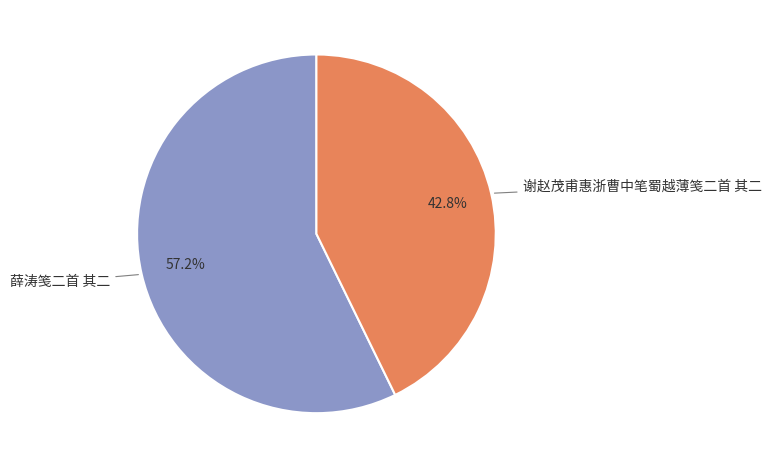

Does 薛涛笺二首 其二 account for over 50% of the chart?

Yes